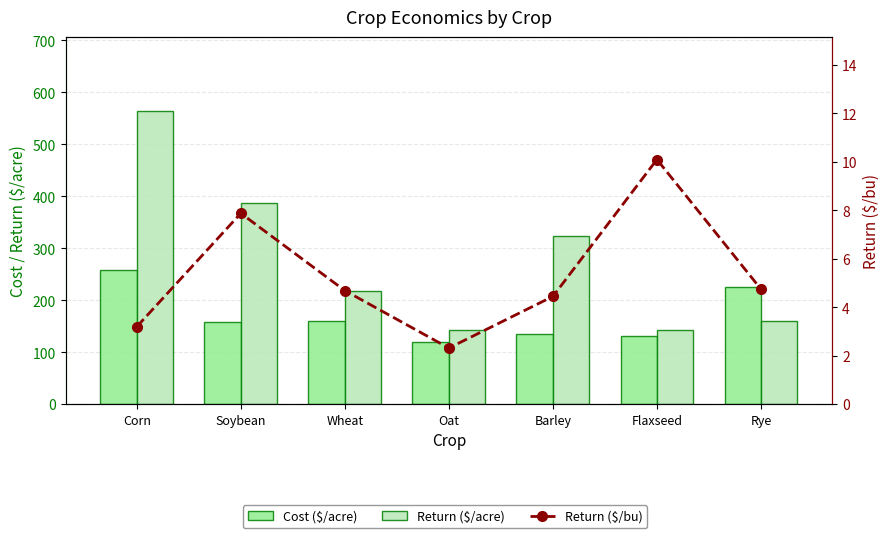

Are the bars grouped side by side (vs. stacked)?

Yes